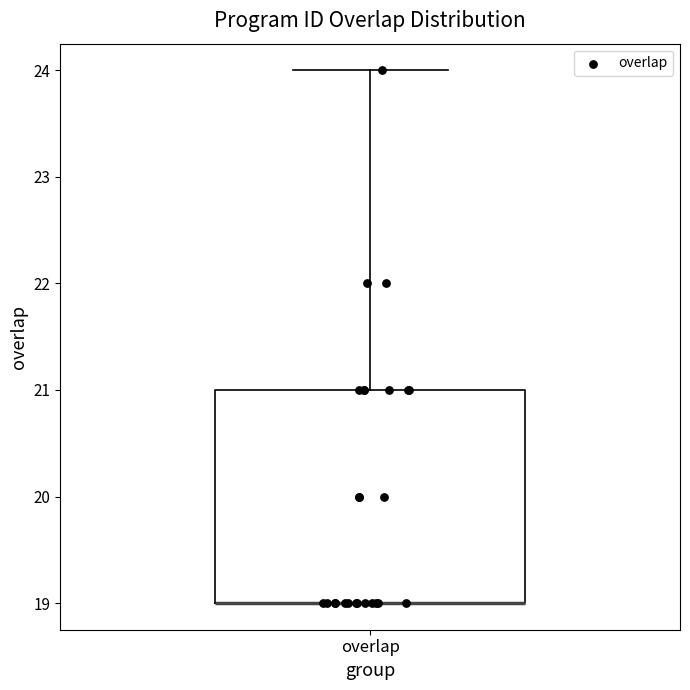

Transcribe this box plot: give where the median line is, the range the box spans, and where the two whiskers end, as read against the y-axis. The values are not printed on the chart, so give them approximately, as read against the axis.

median 19 (drawn on the box's lower edge), box 19 to 21, whiskers 19 to 24